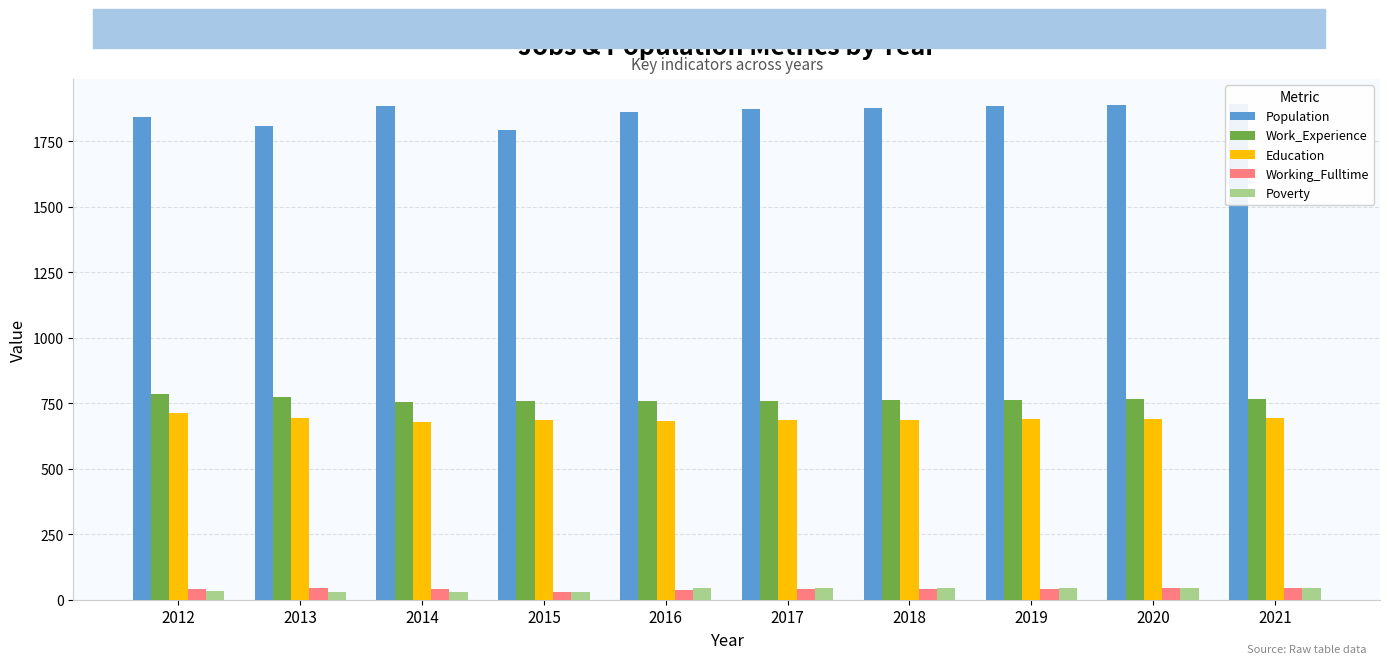

What is the value of the Poverty bar at the 8th from the left?

45